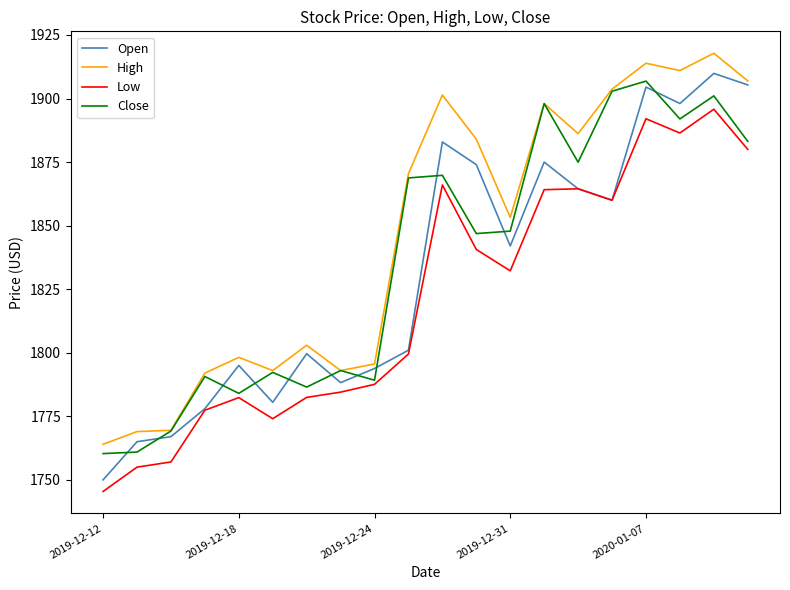

How many categories are shown in the chart?

20